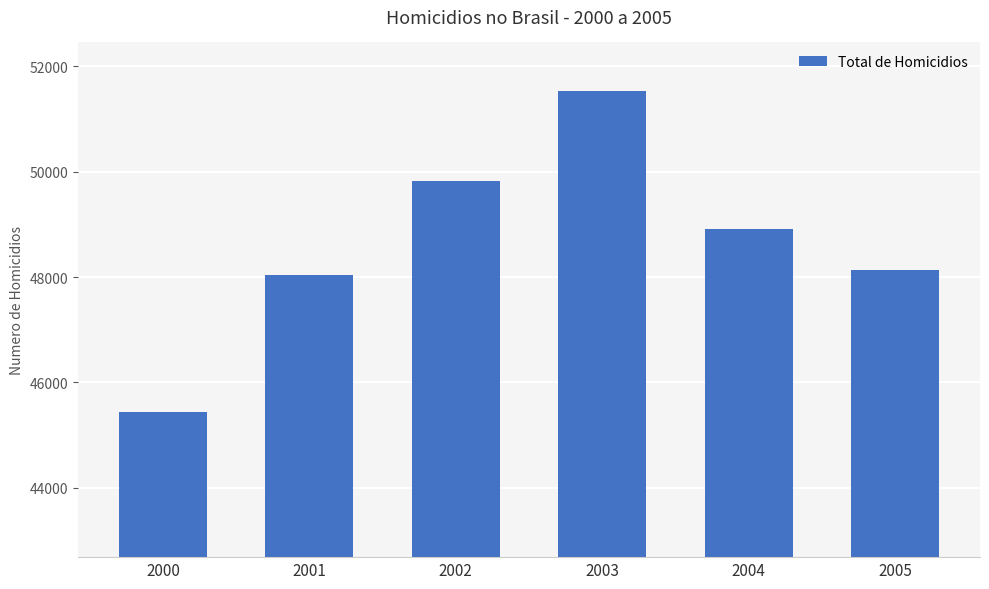

At which label is the value closest to 48483?

2005